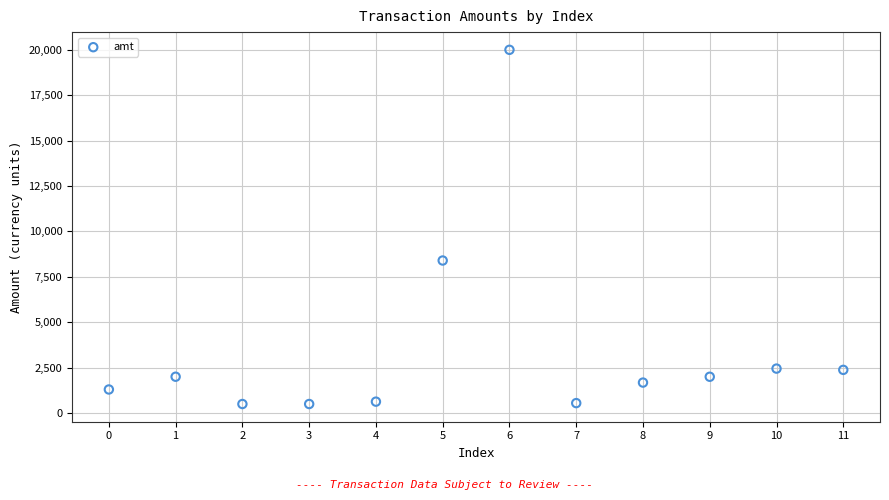

What Y value in the scatter plot is closest to 10250?

8400